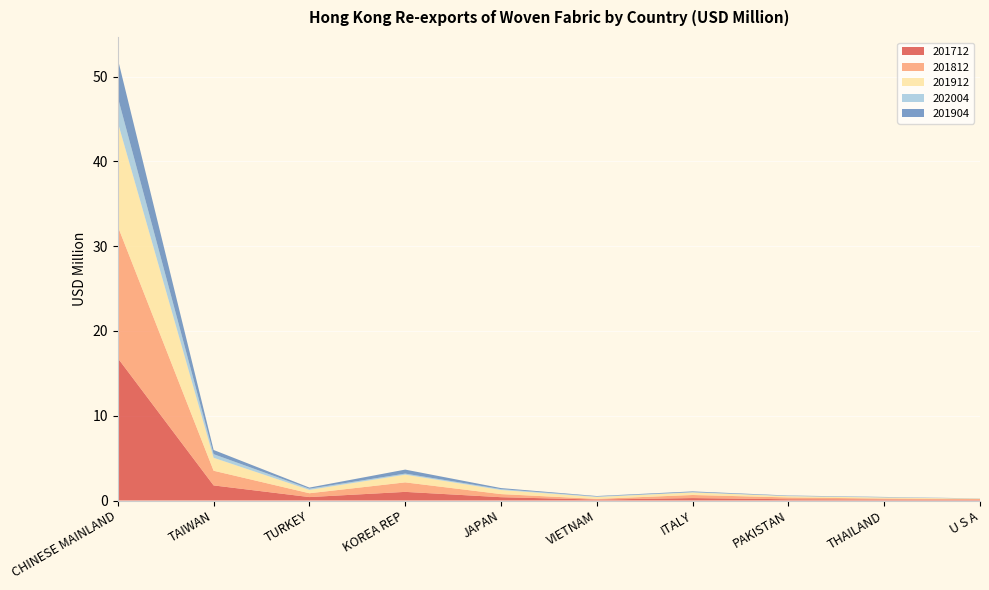

Reading left to right, extract all data points from this chart.

201712: CHINESE MAINLAND=16.8	TAIWAN=1.8	TURKEY=0.4	KOREA REP=1.0	JAPAN=0.4	VIETNAM=0.1	ITALY=0.3	PAKISTAN=0.1	THAILAND=0.1	U S A=0.1
201812: CHINESE MAINLAND=15.5	TAIWAN=1.7	TURKEY=0.5	KOREA REP=1.1	JAPAN=0.4	VIETNAM=0.1	ITALY=0.4	PAKISTAN=0.2	THAILAND=0.1	U S A=0.1
201912: CHINESE MAINLAND=12.3	TAIWAN=1.5	TURKEY=0.4	KOREA REP=0.9	JAPAN=0.5	VIETNAM=0.2	ITALY=0.3	PAKISTAN=0.1	THAILAND=0.1	U S A=0.0
202004: CHINESE MAINLAND=3.0	TAIWAN=0.4	TURKEY=0.1	KOREA REP=0.1	JAPAN=0.1	VIETNAM=0.1	ITALY=0.0	PAKISTAN=0.0	THAILAND=0.0	U S A=0.0
201904: CHINESE MAINLAND=4.5	TAIWAN=0.5	TURKEY=0.1	KOREA REP=0.5	JAPAN=0.1	VIETNAM=0.1	ITALY=0.1	PAKISTAN=0.0	THAILAND=0.0	U S A=0.0